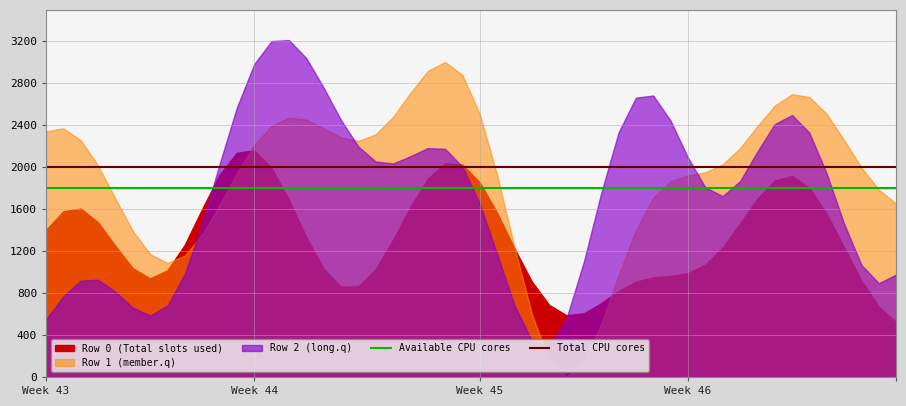

Is it true that Available CPU cores equals 2466 at Week 43?

False